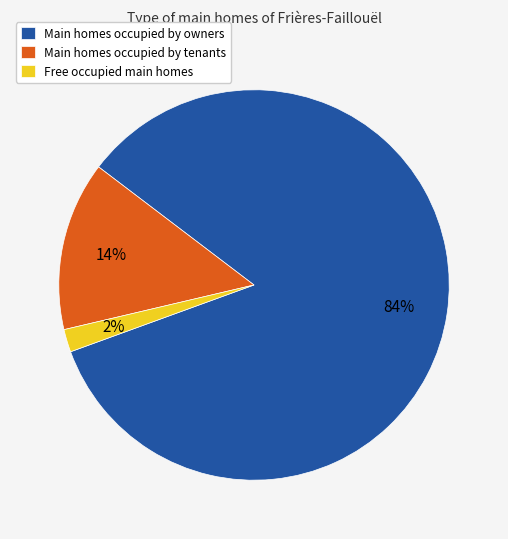

Is it true that Main homes occupied by owners is 84% of the pie?

True